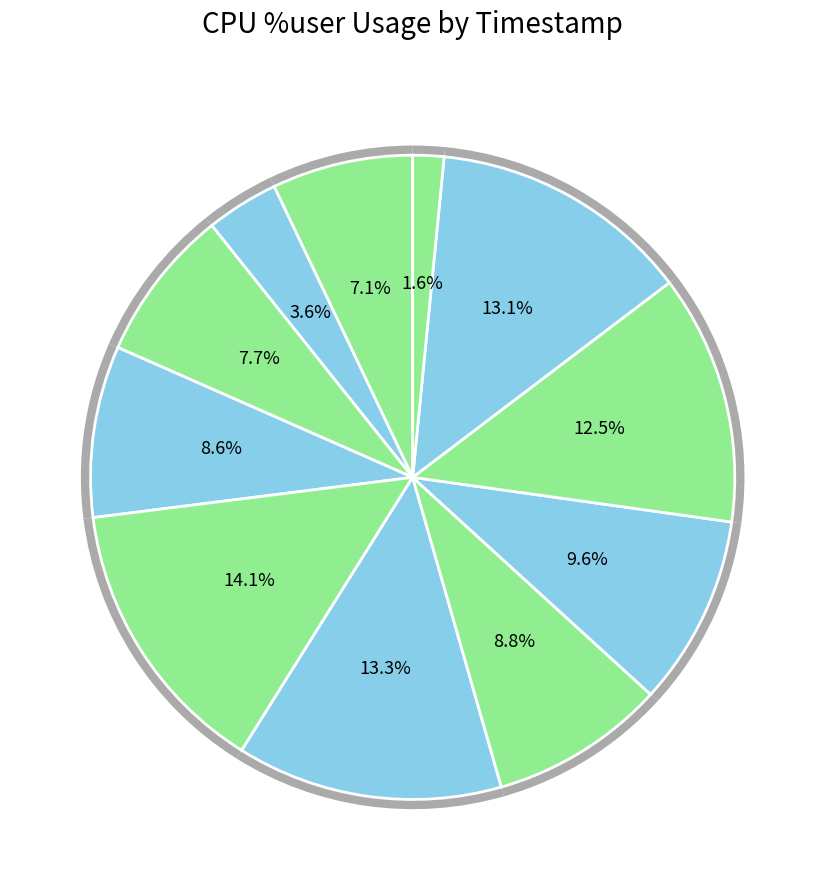

To the nearest percent, what percentage of the pie is 12:58:19?

10%